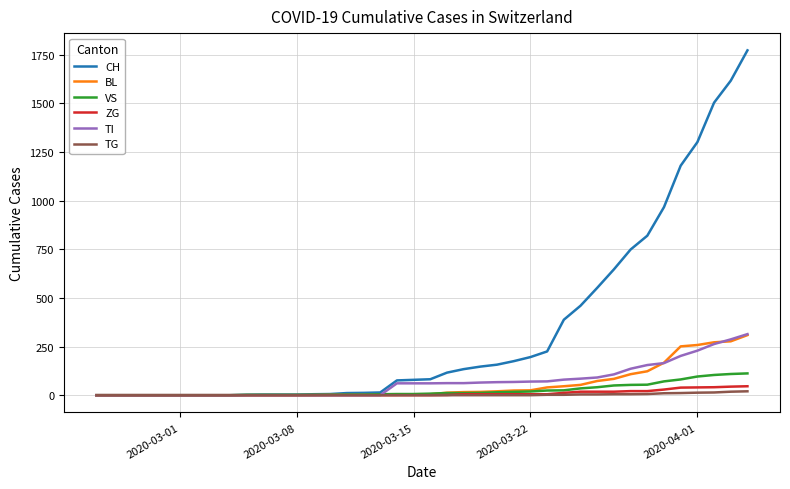

What is the greatest value displayed?

1773